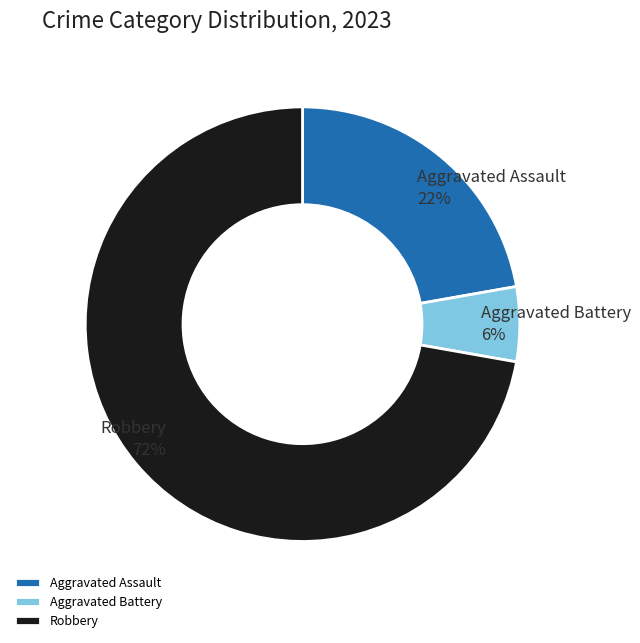

To the nearest percent, what is the combined percentage of Aggravated Battery and Aggravated Assault?

28%